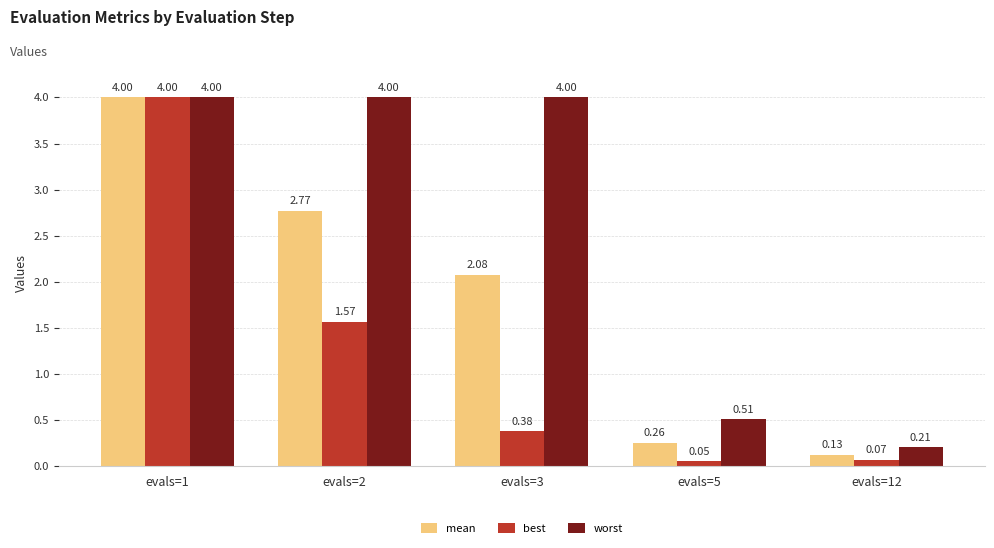

Between evals=3 and evals=5, which series saw the biggest shift?

worst